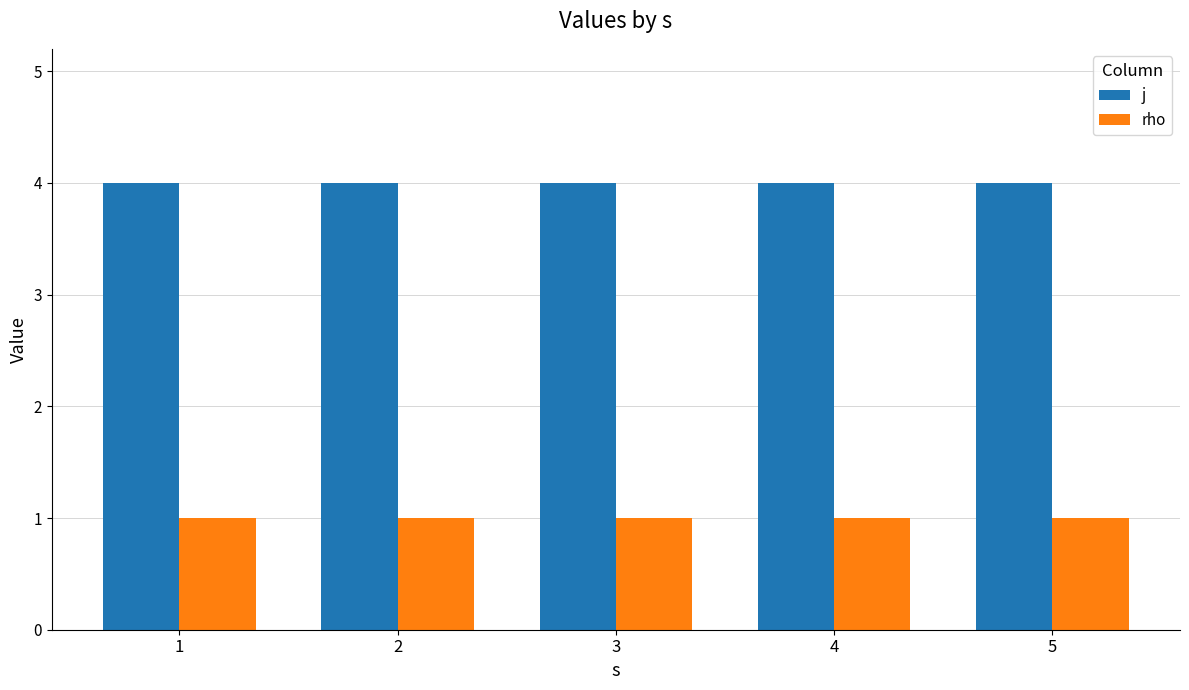

Which series has the largest total across all categories?

j